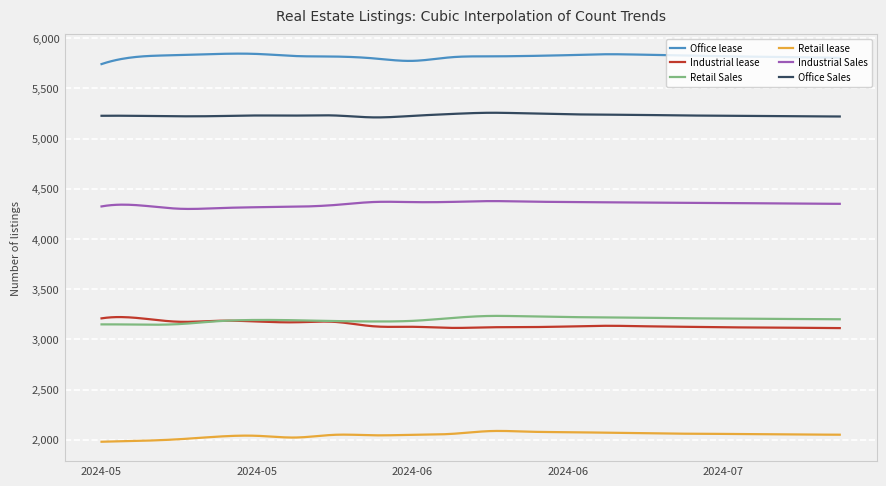

What is the highest value of the Industrial Sales series?

4377.1